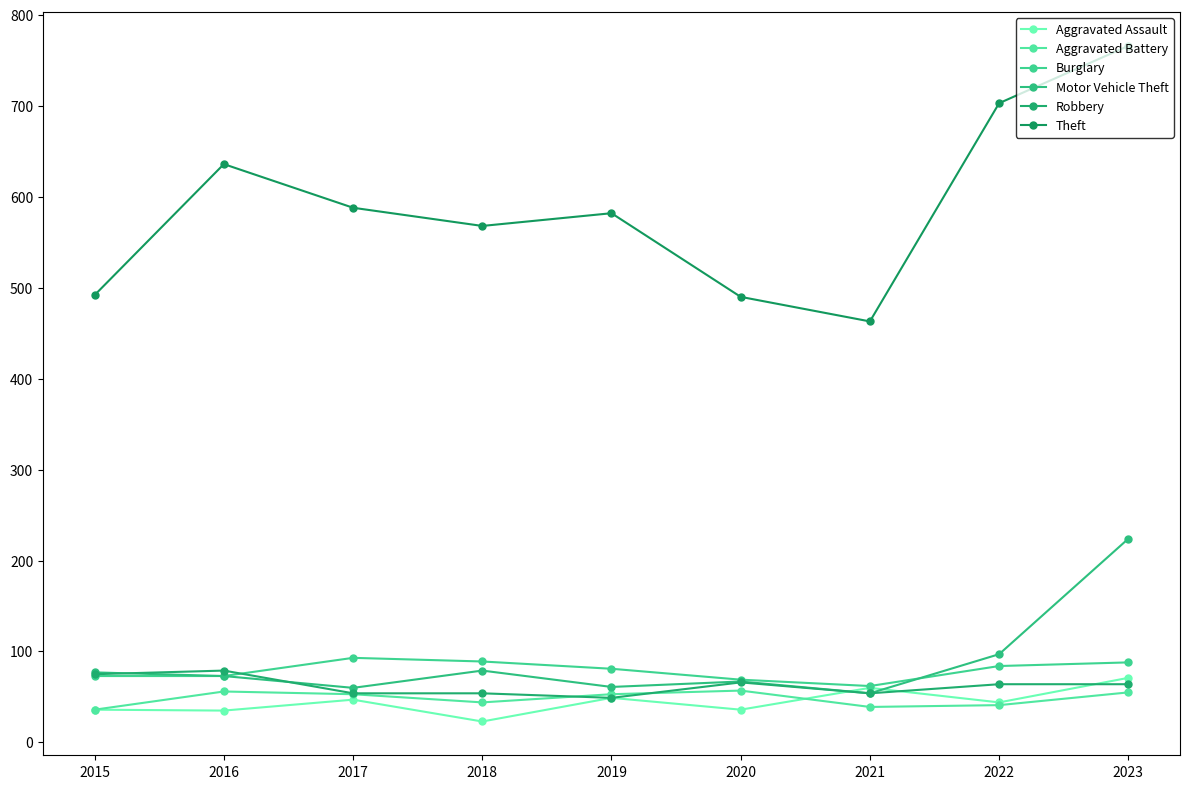

What are all the series names shown in the legend?

Aggravated Assault, Aggravated Battery, Burglary, Motor Vehicle Theft, Robbery, Theft